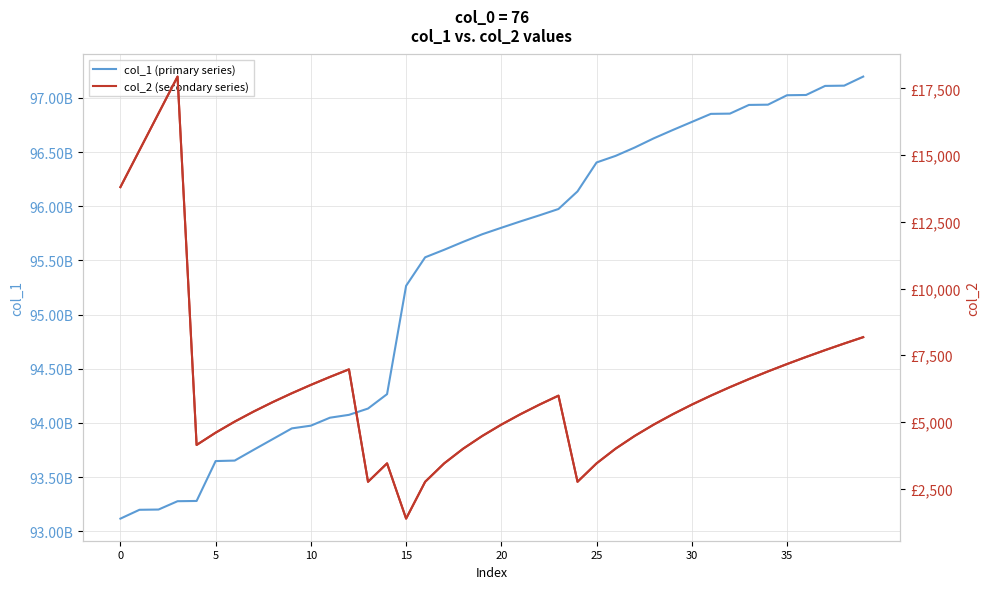

Count the number of data series in this chart.

2